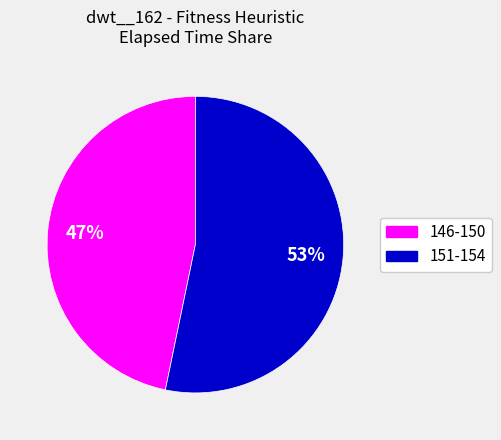

To the nearest percent, what is the difference between the largest and smallest slice percentages?

6%